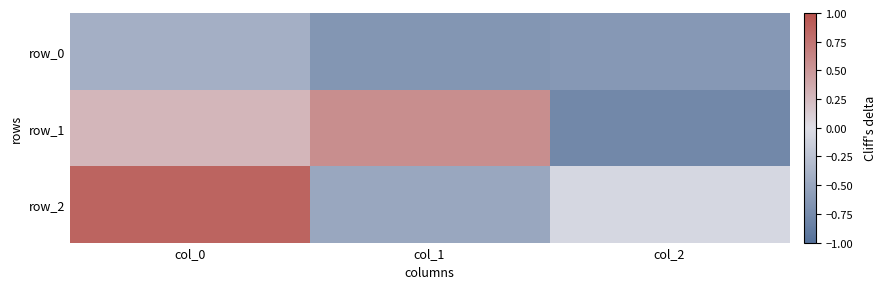

Rank the categories by row_0 value from lowest to highest.

col_1, col_2, col_0